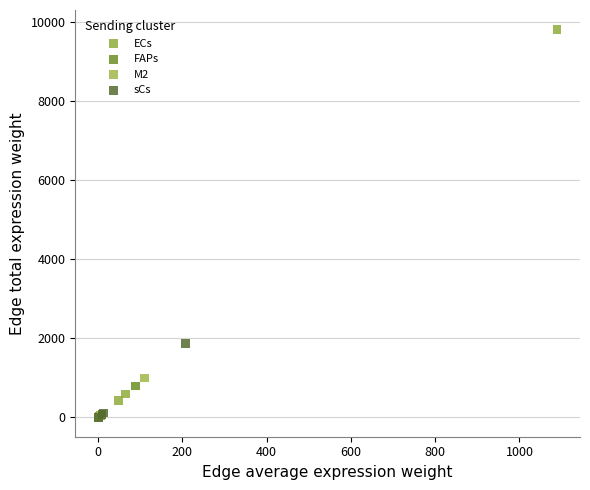

Which series has the widest spread of Y values?

ECs